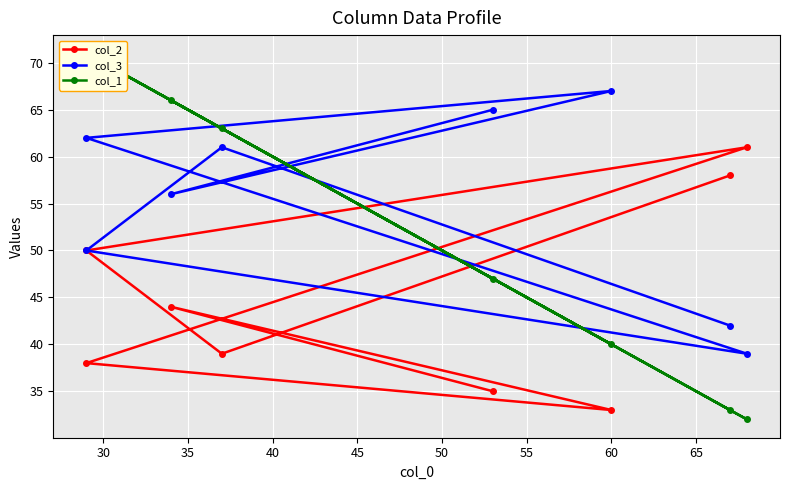

How many interior local peaks does the col_3 series have?

2